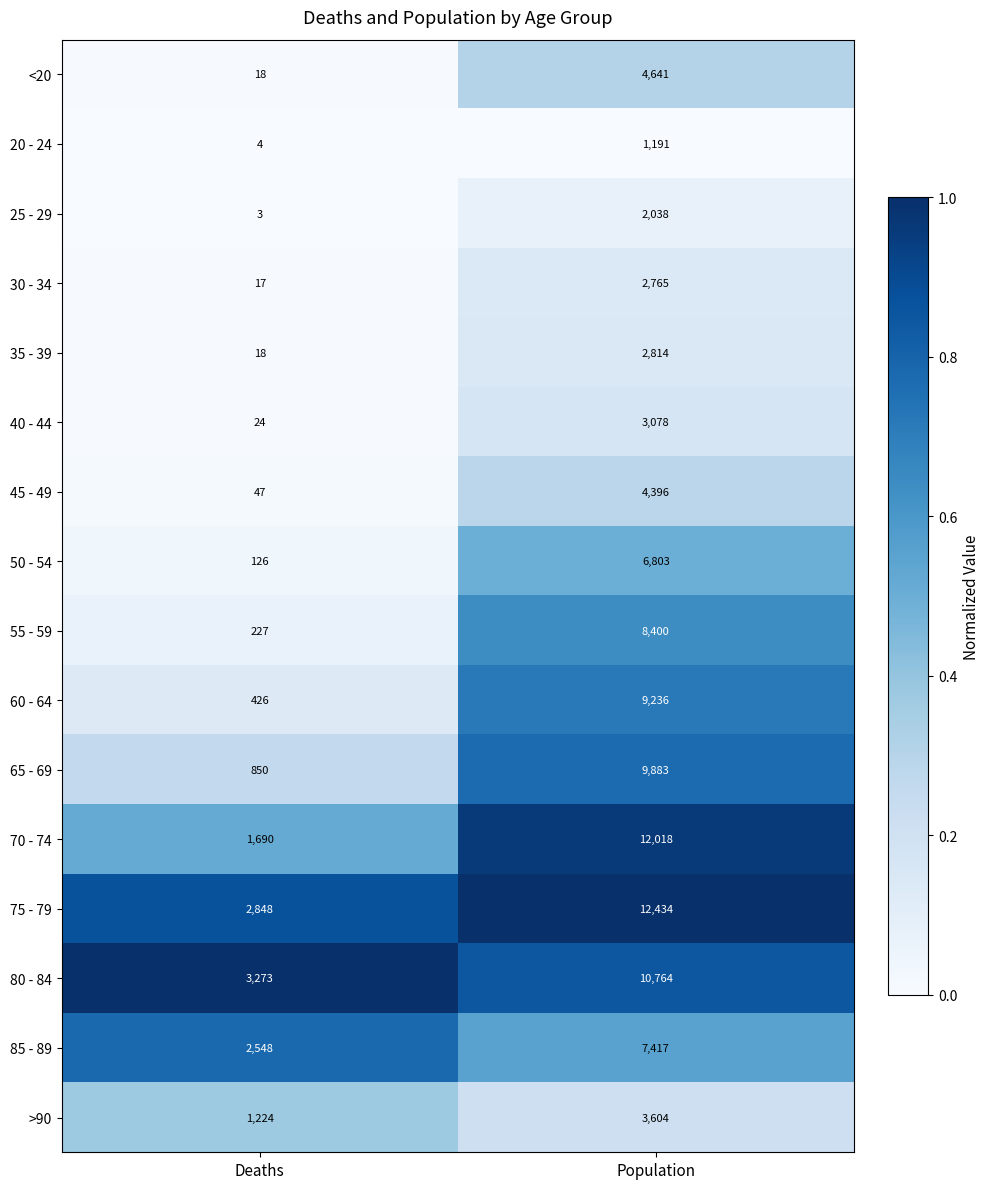

Which series has the largest total across all categories?

75 - 79